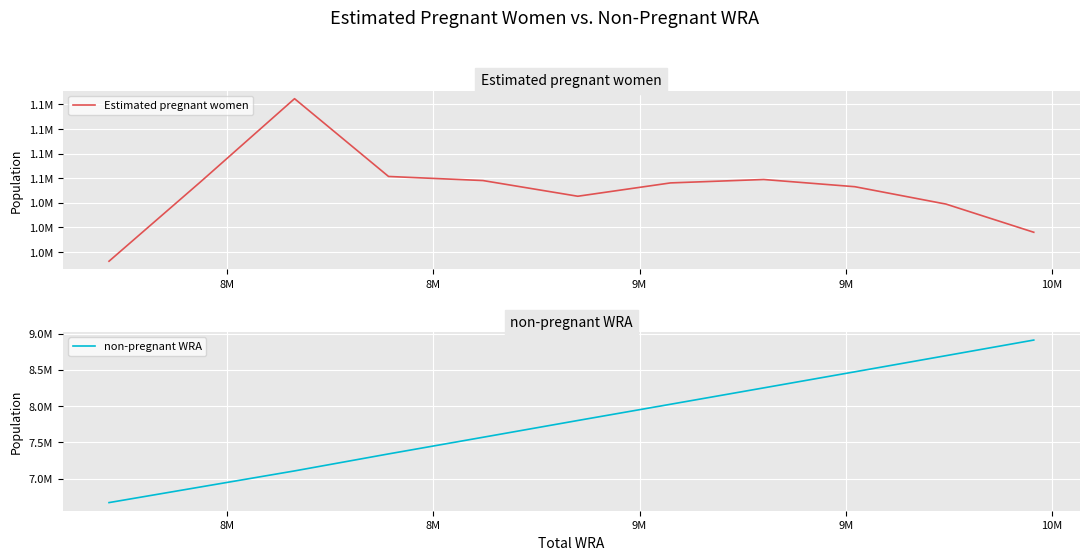

What is the maximum value shown in the chart?

8910387.2